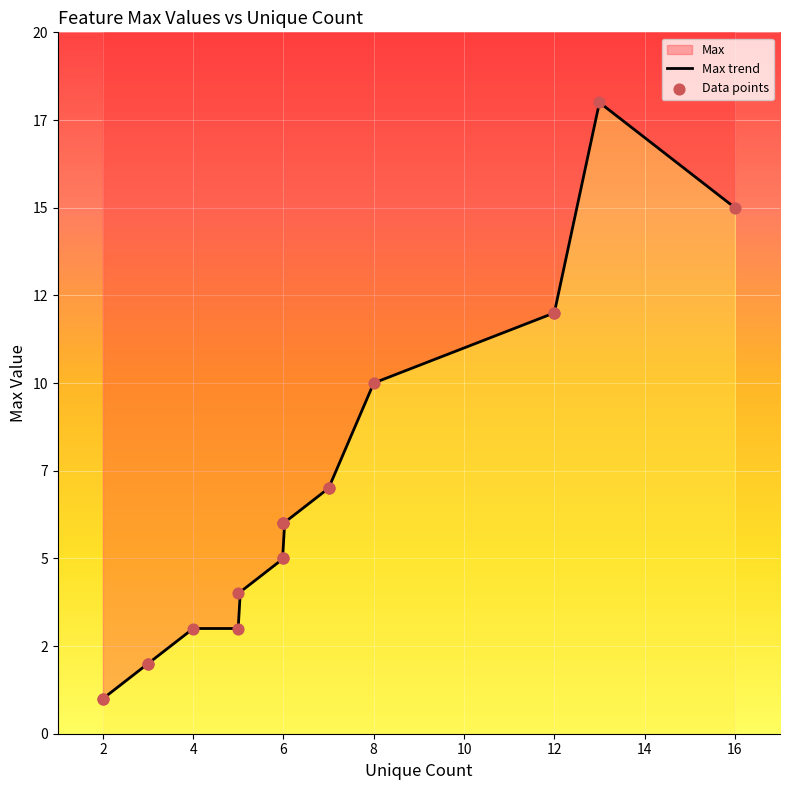

What is the ratio of the value at 6 to the value at 2?

6.0